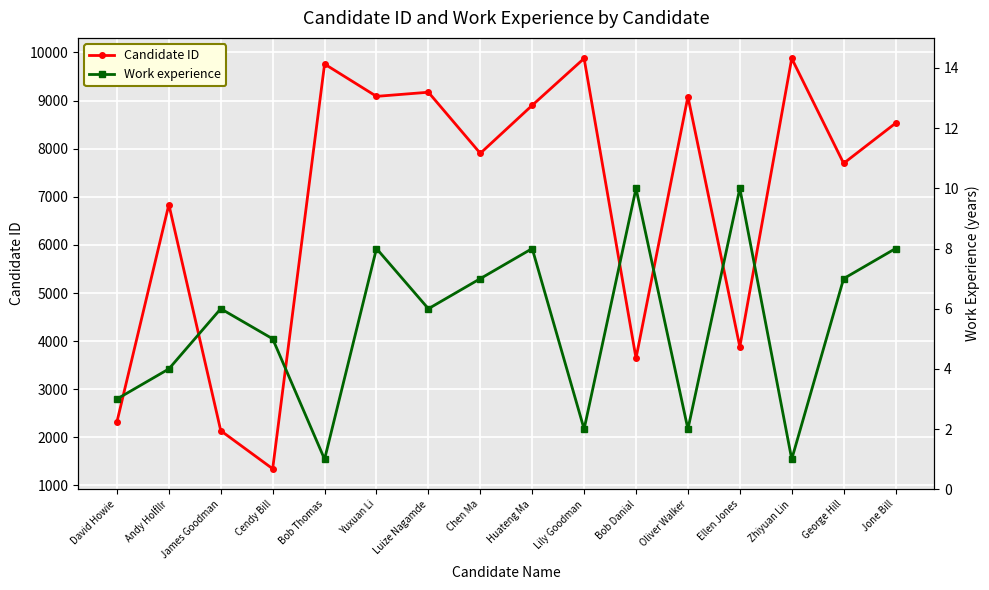

Which series has the largest range (max minus min)?

Candidate ID